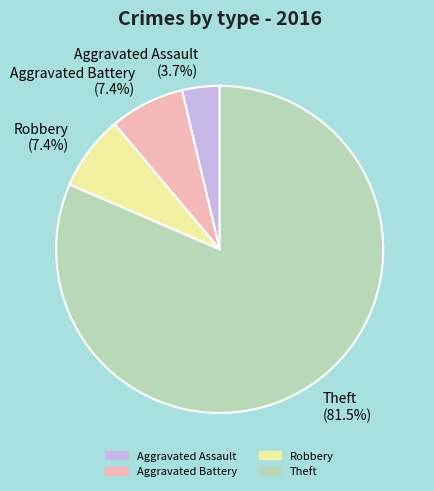

To the nearest percent, what is the difference between the Theft and Aggravated Assault slice percentages?

78%